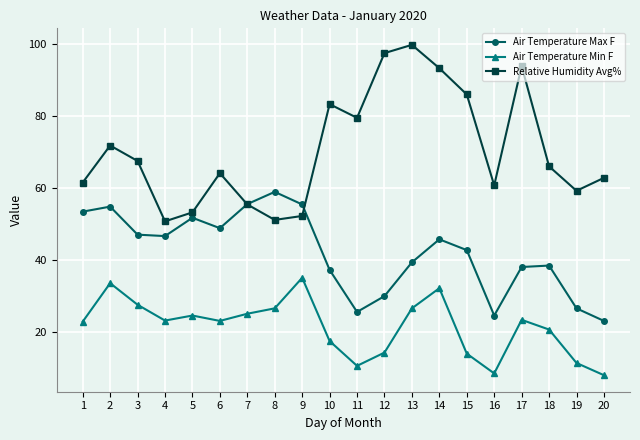

What is the difference between the maximum and second lowest values in the Relative Humidity Avg% series?

48.7